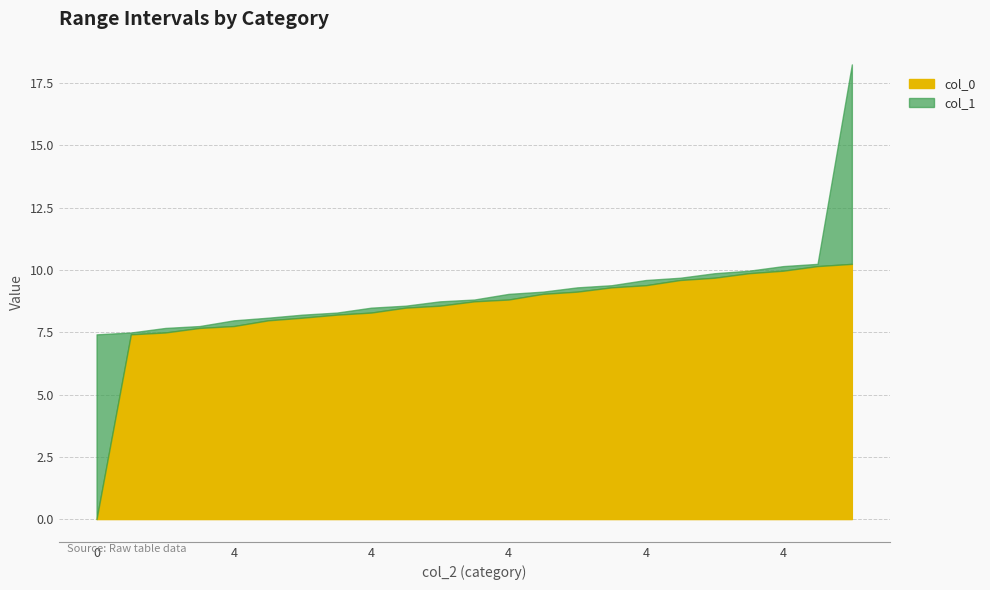

Is it true that col_1 equals 2.9 at 0?

False